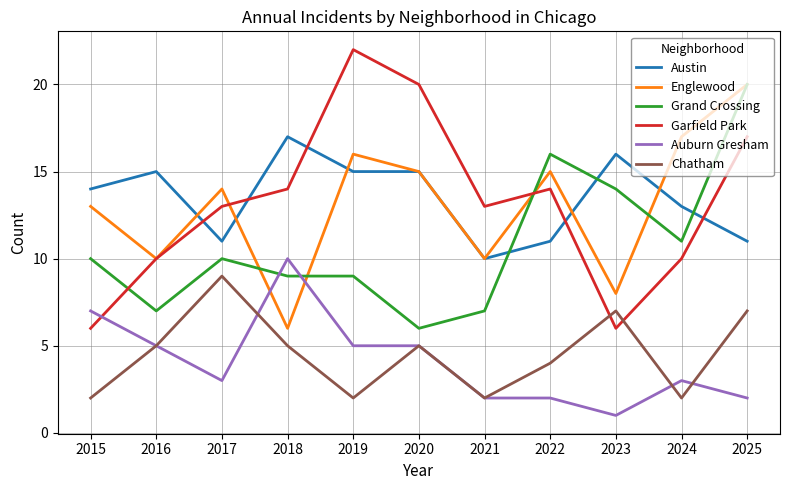

What is the maximum value shown in the chart?

22